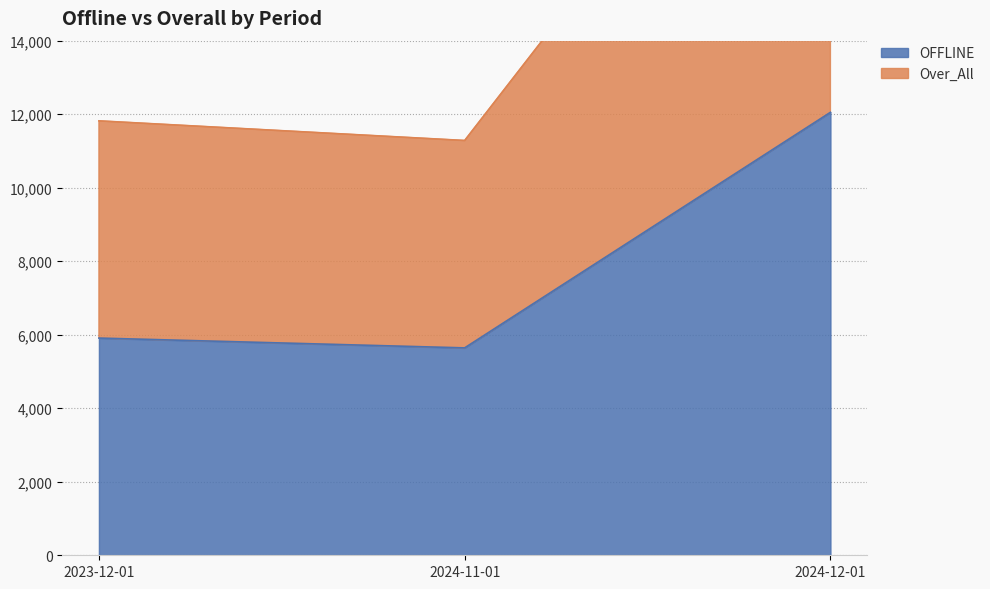

What are all the series names shown in the legend?

OFFLINE, Over_All